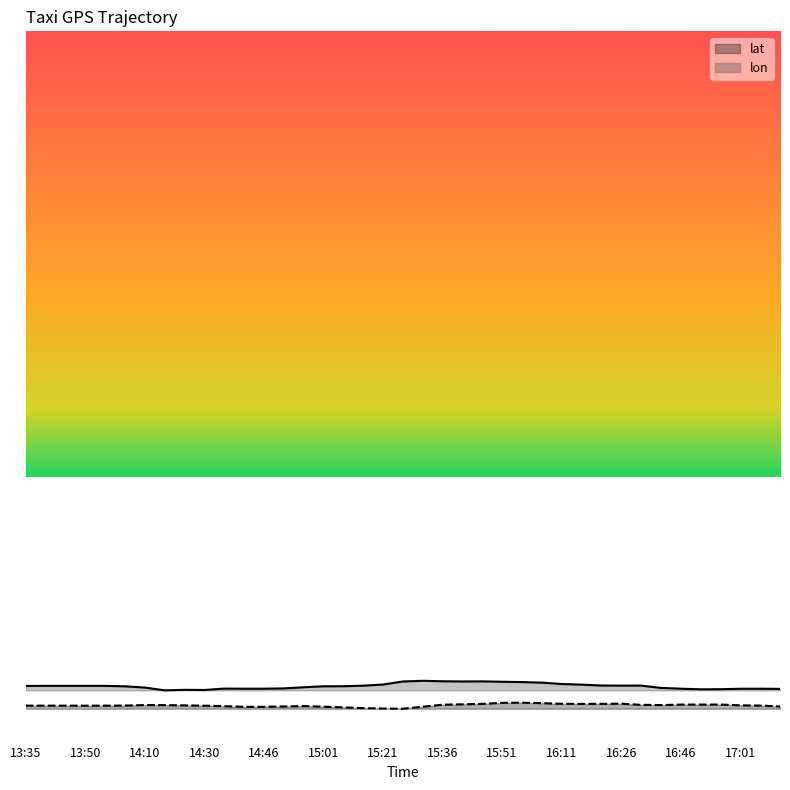

List the series in order of their peak value, highest first.

lon, lat